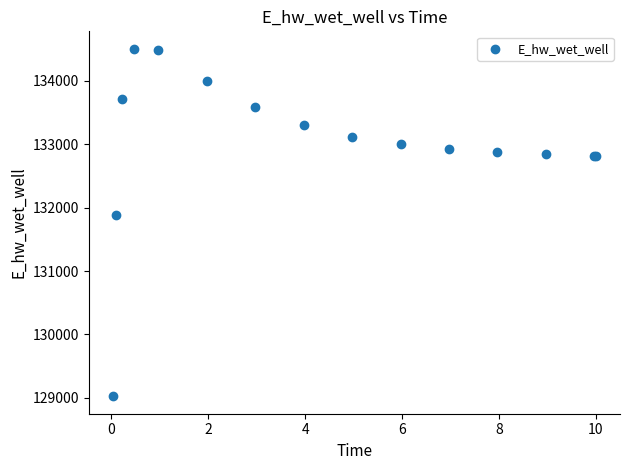

What Y value in the scatter plot is closest to 131764?

131883.7